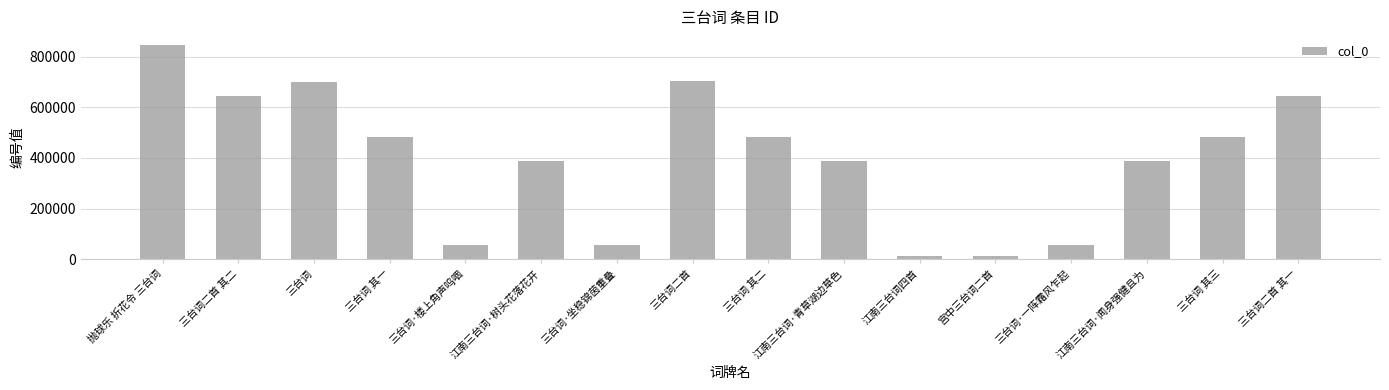

Is it true that the value at 三台词 is 1141486?

False